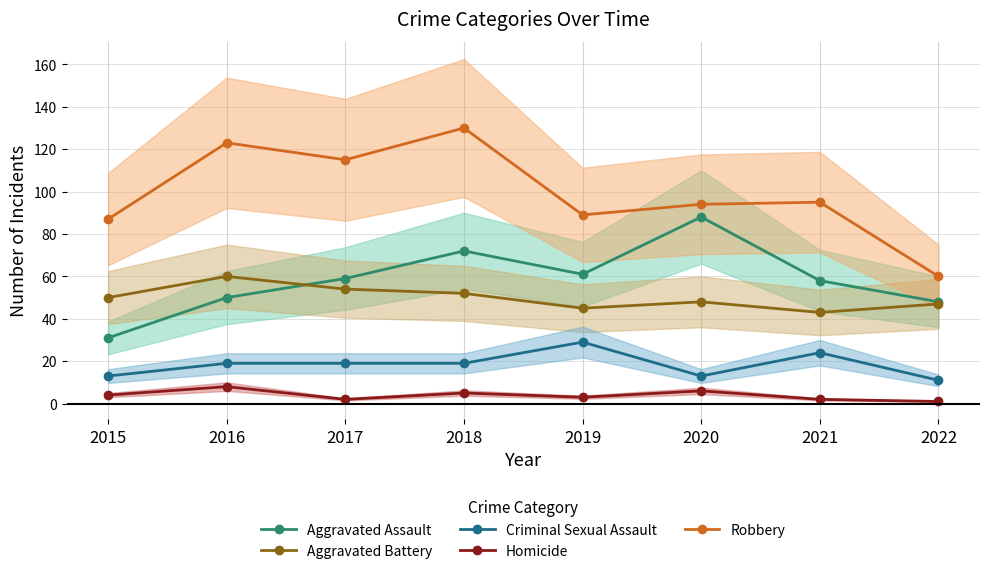

What is the value of the Aggravated Assault point at the 8th from the left?

48